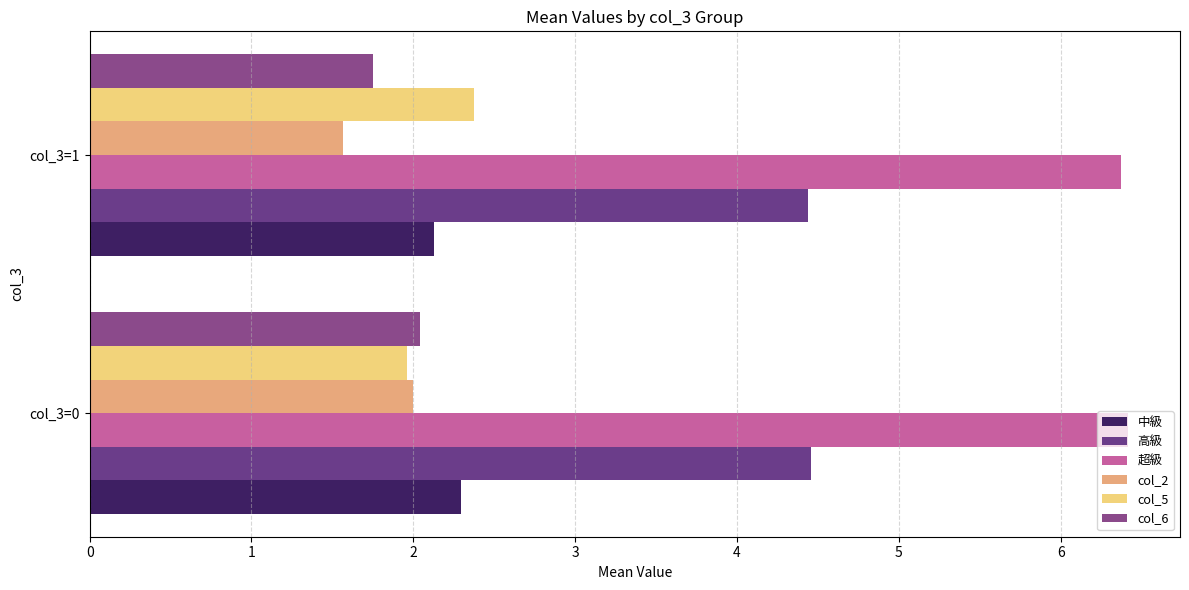

Which series has the largest total across all categories?

超級